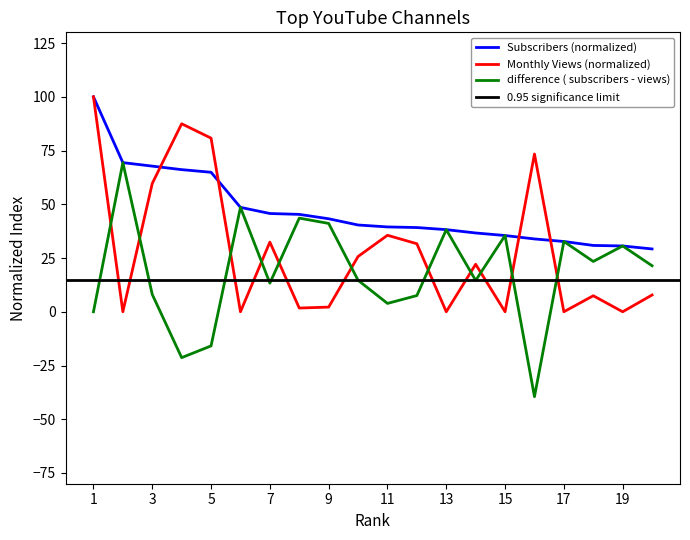

How many times do subscribers and video_views_for_the_last_30_days cross each other?

4